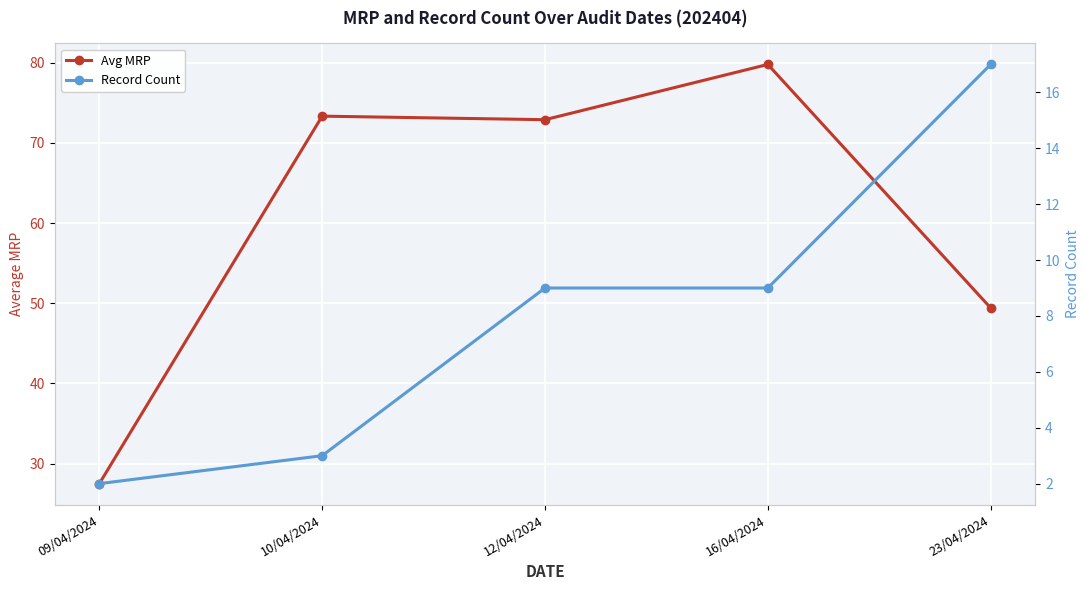

Rank the categories by Record Count value from lowest to highest.

09/04/2024, 10/04/2024, 12/04/2024, 16/04/2024, 23/04/2024